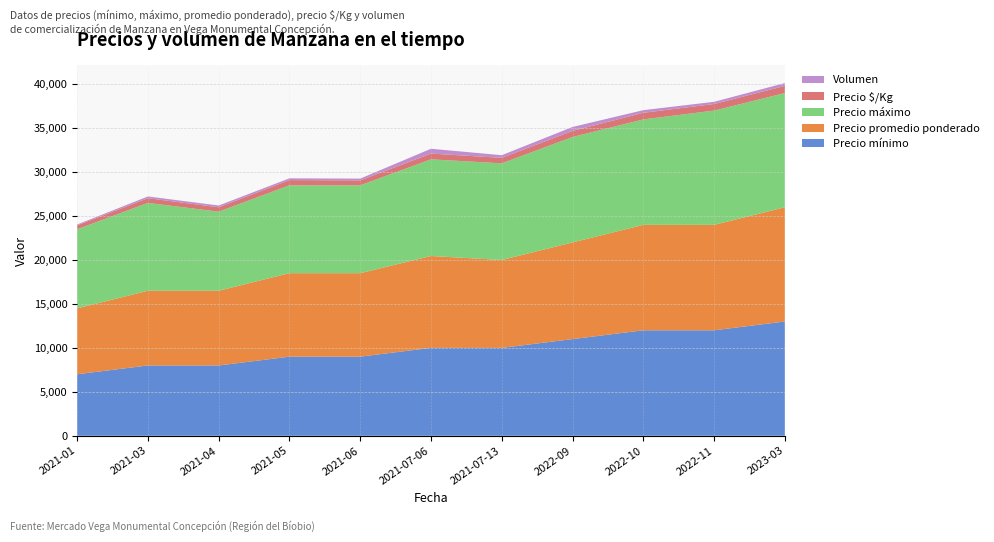

Reading left to right, what are all the values shown in this chart?

Precio mínimo: 7000	8000	8000	9000	9000	10000	10000	11000	12000	12000	13000
Precio promedio ponderado: 7500	8500	8500	9500	9500	10455	10000	11000	12000	12000	13000
Precio máximo: 9000	10000	9000	10000	10000	11000	11000	12000	12000	13000	13000
Precio $/Kg: 438	531	500	594	562	653	625	688	750	750	812
Volumen: 100	200	200	200	200	550	300	450	300	250	320